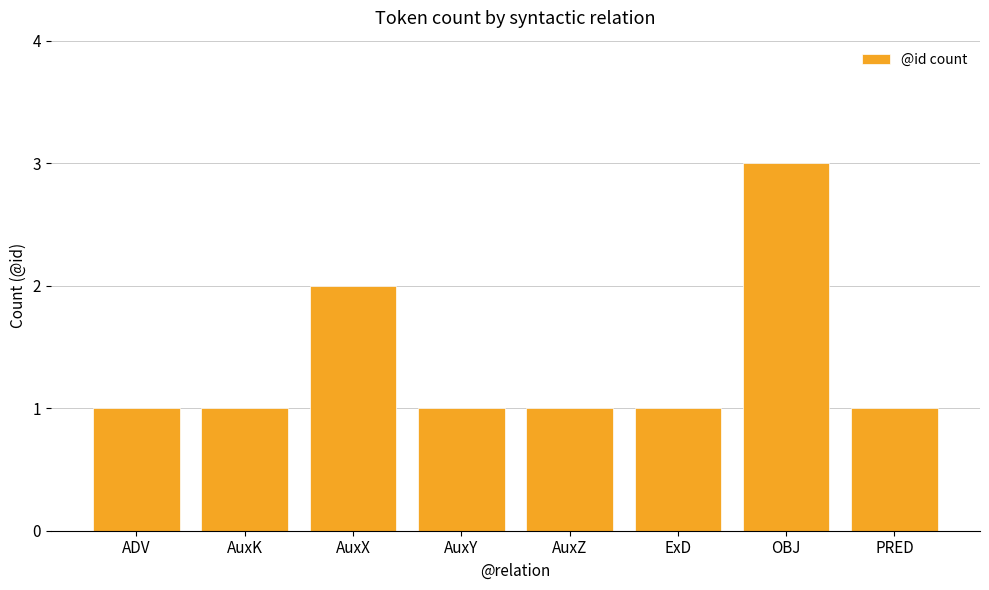

Which label corresponds to the largest value in the chart?

OBJ